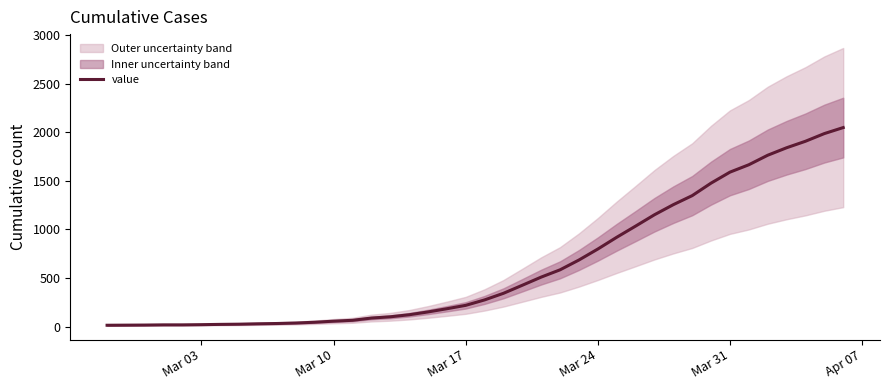

What is the average value?

622